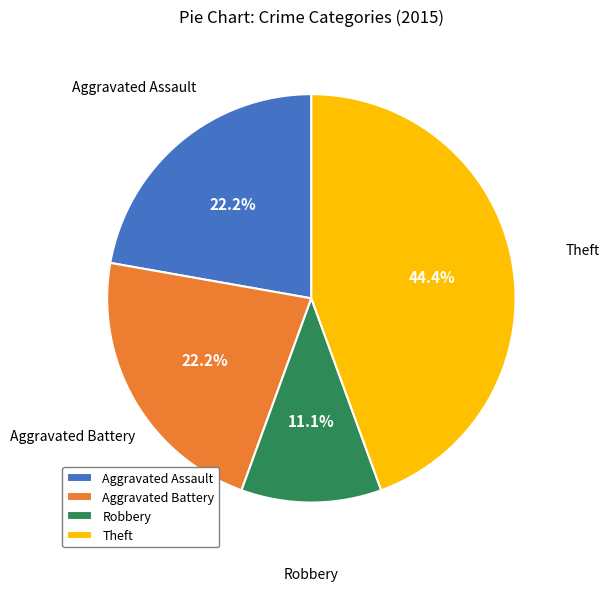

True or false: Theft accounts for 44% of the total.

True